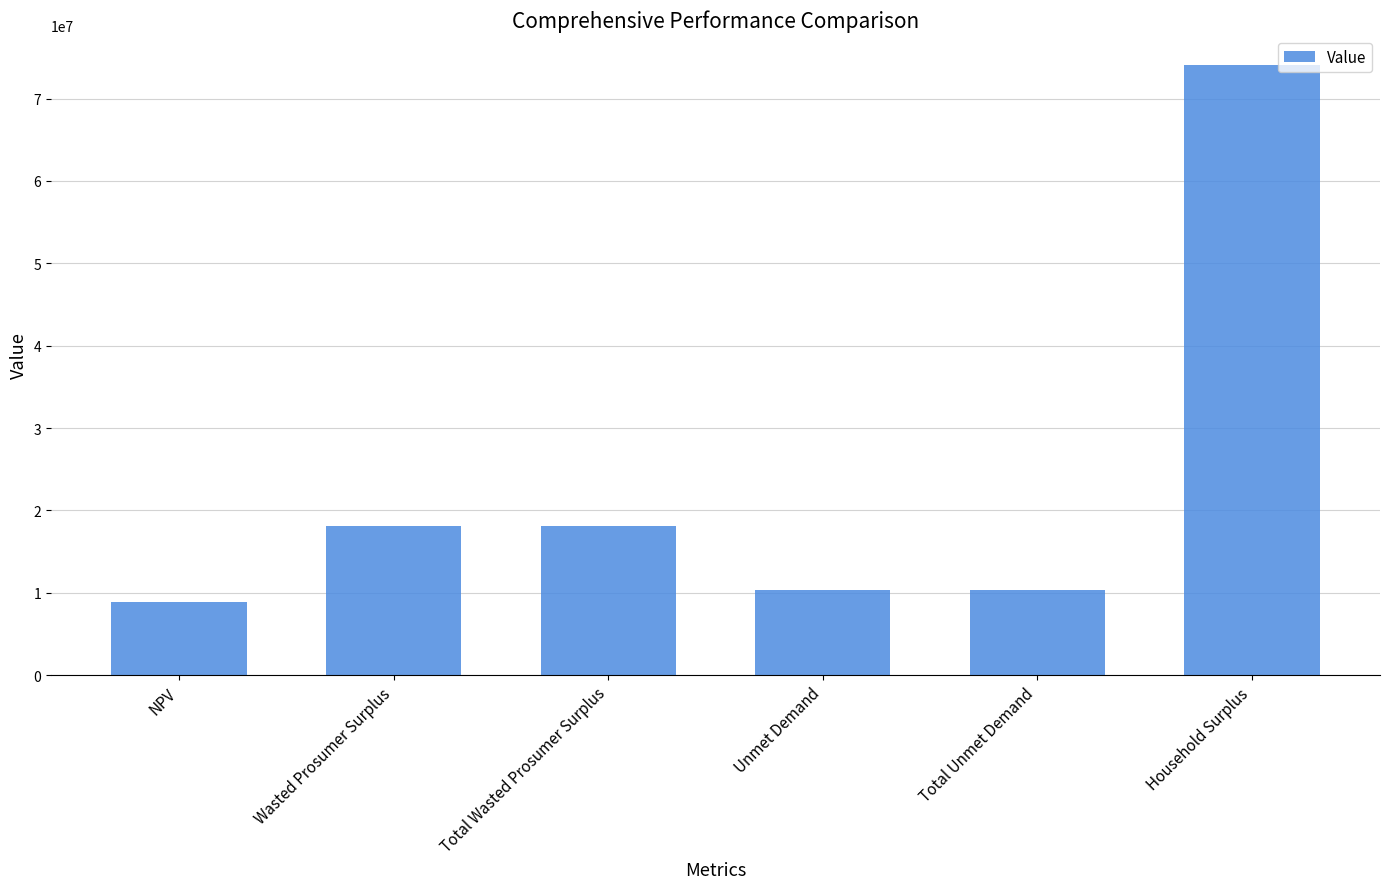

Which has a higher value, Household Surplus or Unmet Demand?

Household Surplus